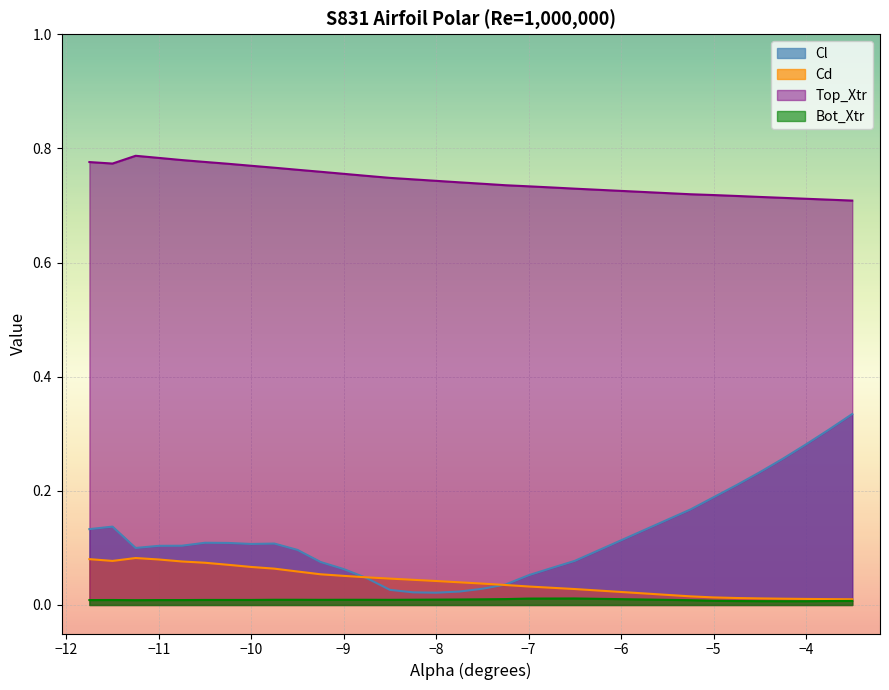

How many distinct data groups are displayed?

4